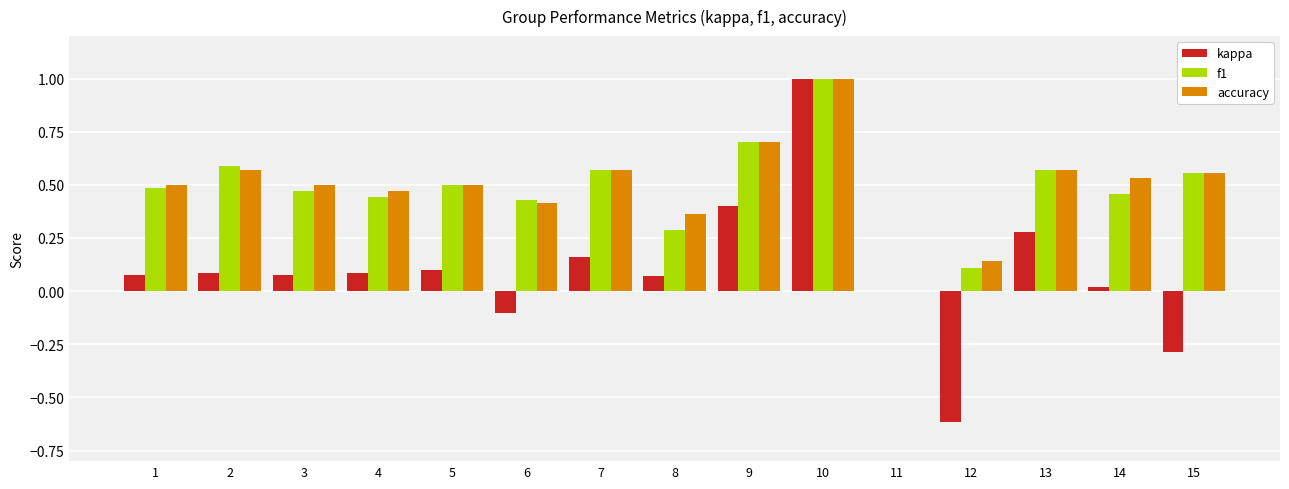

Which label corresponds to the largest value in the chart?

10